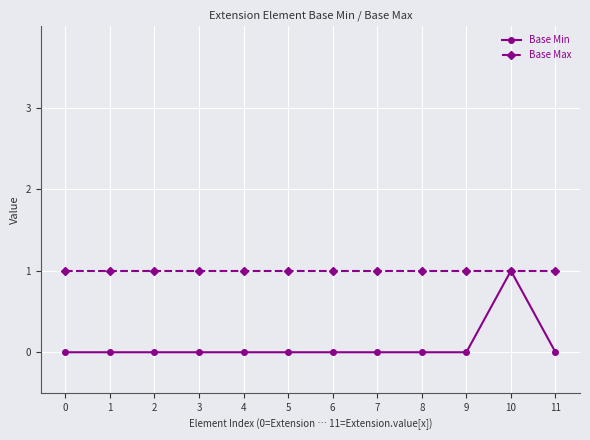

True or false: Base Min has more than 0 points higher than both neighbors.

True